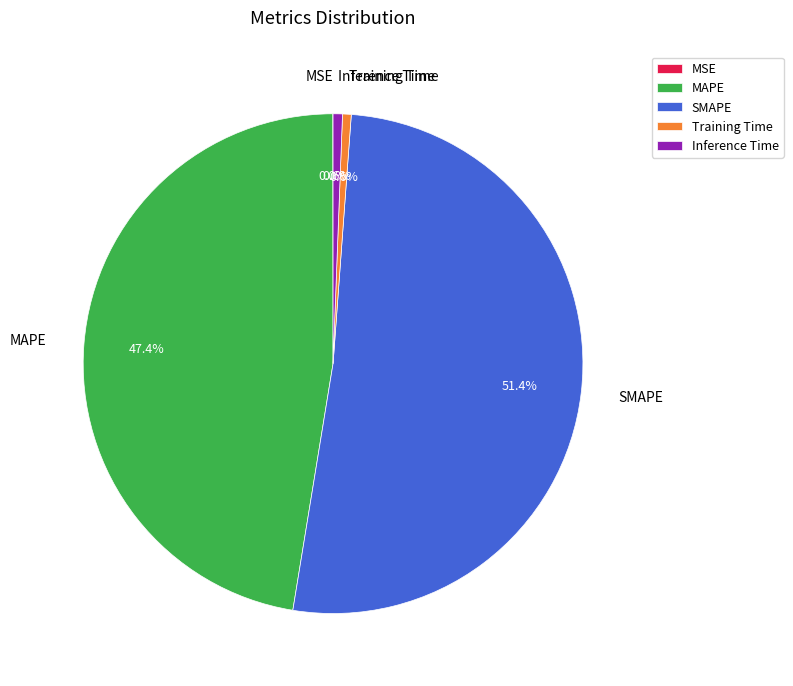

Which category has the biggest portion of the pie?

SMAPE